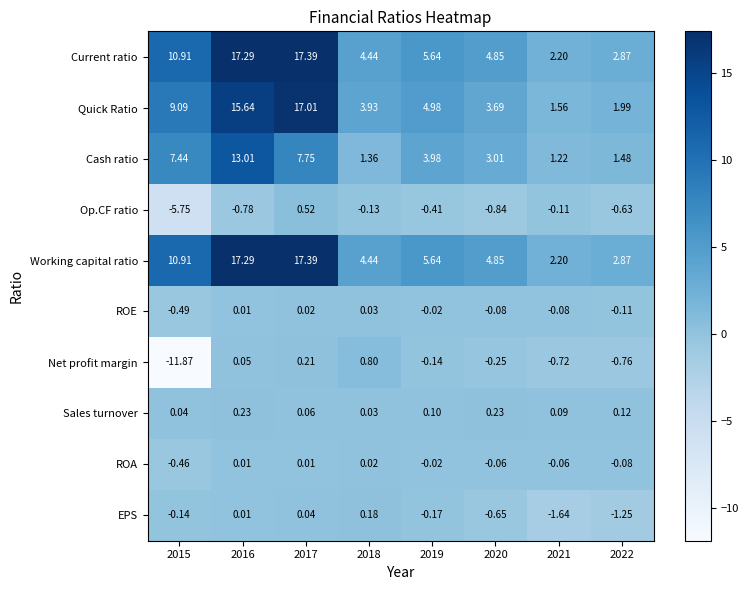

Which series has the widest spread of values?

Quick Ratio